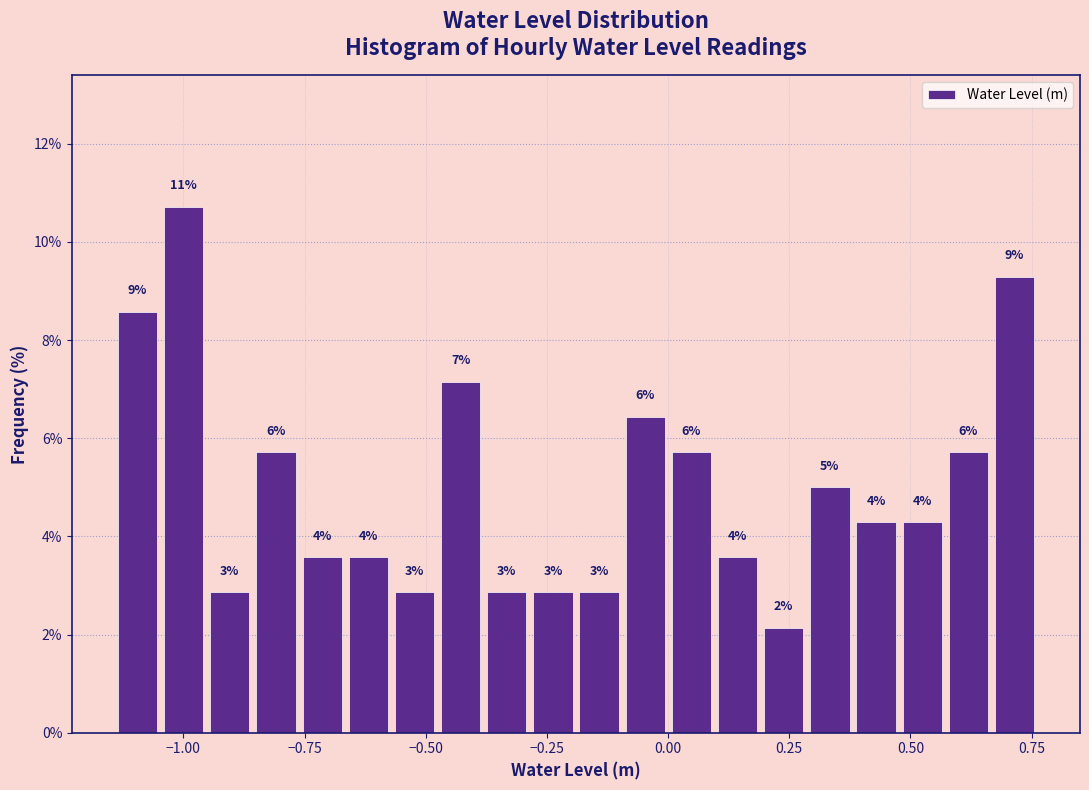

Read against the x-axis, roughly where is the centre of the tallest bar?

-1.00